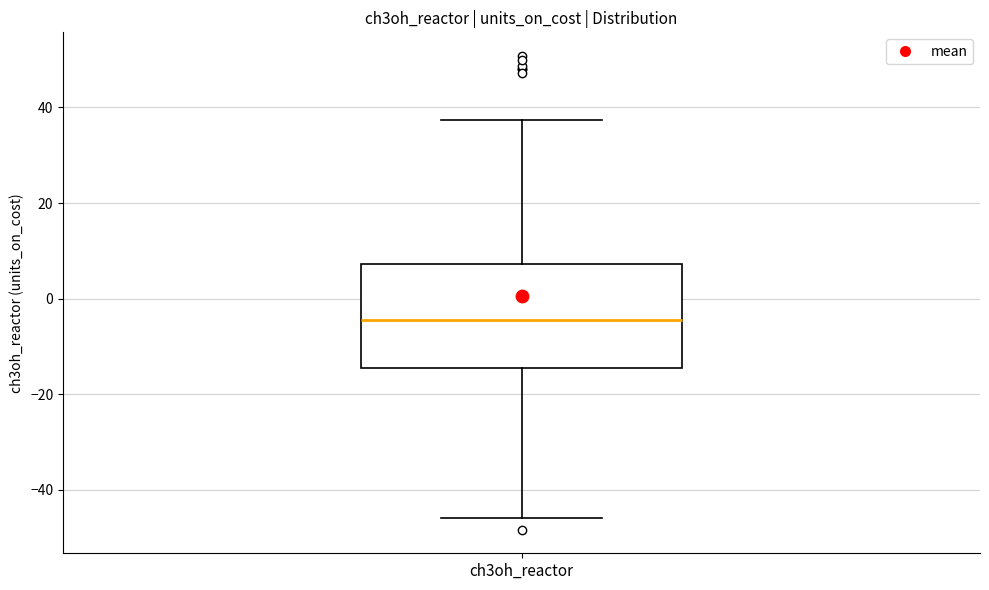

Read this box plot against the y-axis: the position of the median line, the range covered by the box, and the ends of both whiskers. The values are not printed on the chart, so give them approximately, as read against the axis.

median -4, box -14 to 8, whiskers -46 to 38